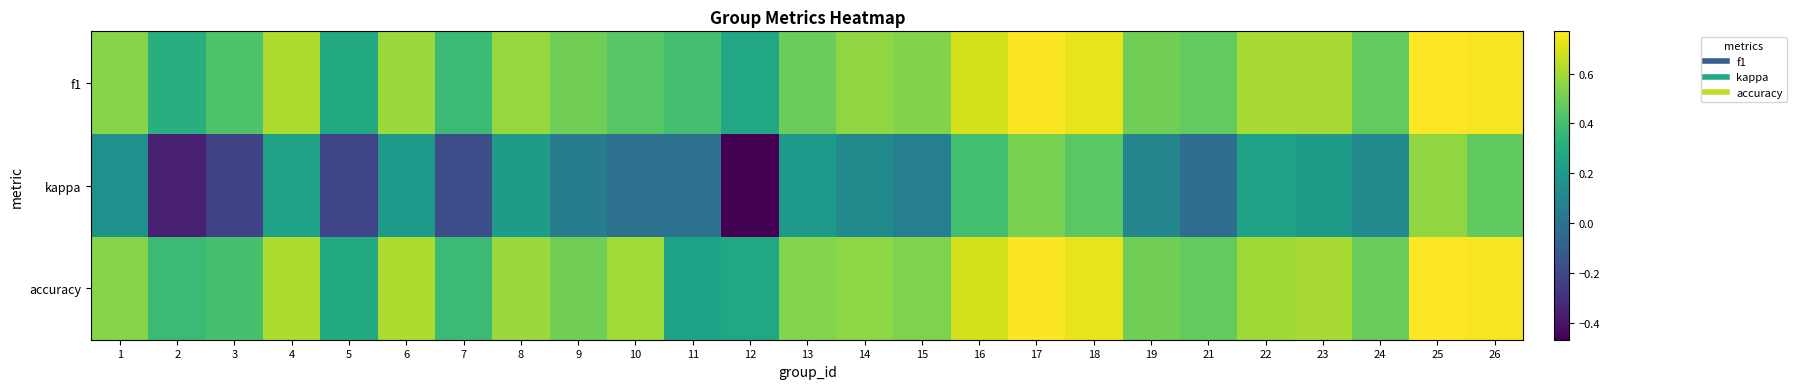

At which category is the sum across all series the highest?

25